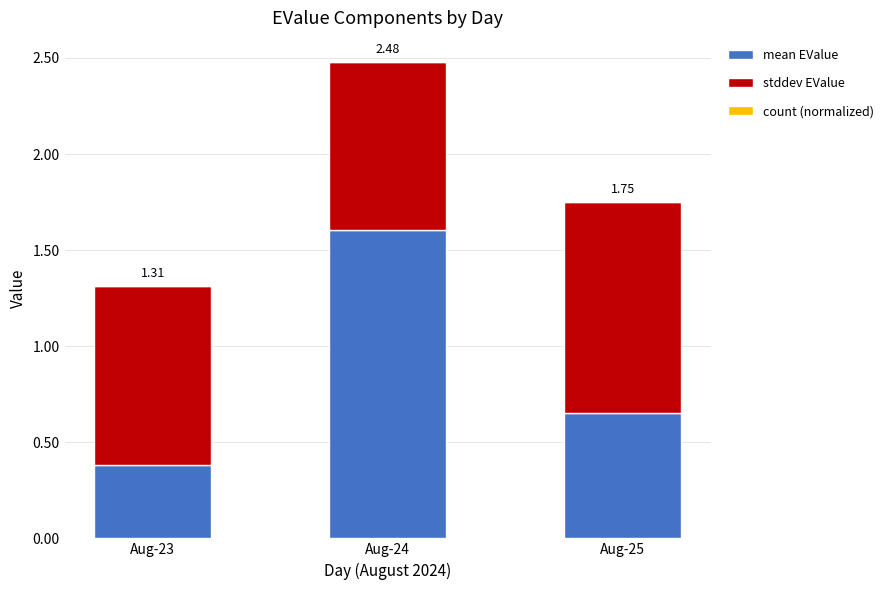

At which category is the sum across all series the highest?

Aug-24